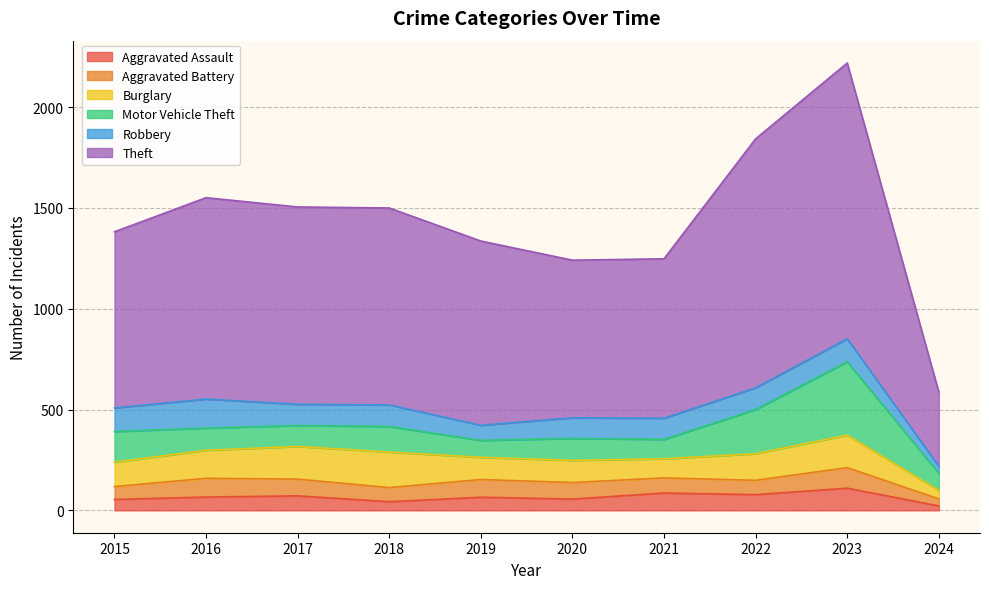

At how many categories does at least one series exceed 1314?

1